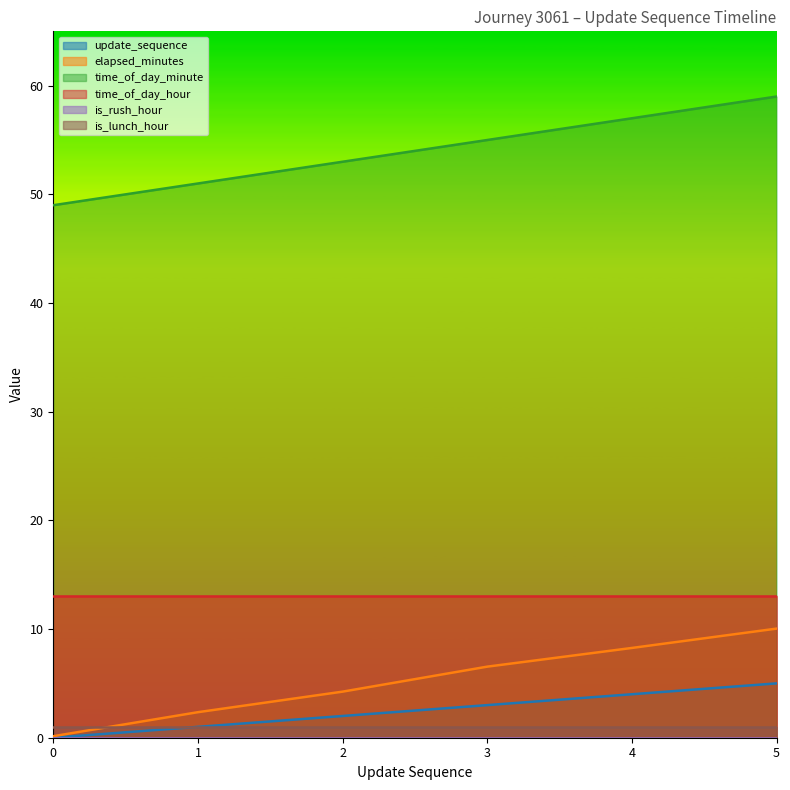

The value of time_of_day_minute at 3 is 31.5. True or false?

False